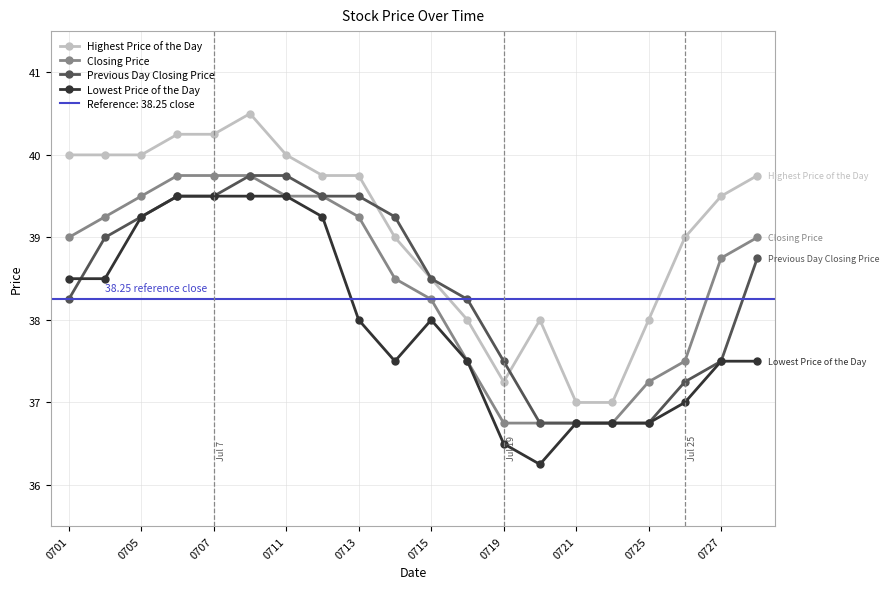

True or false: Highest Price of the Day and Lowest Price of the Day intersect in this chart.

False